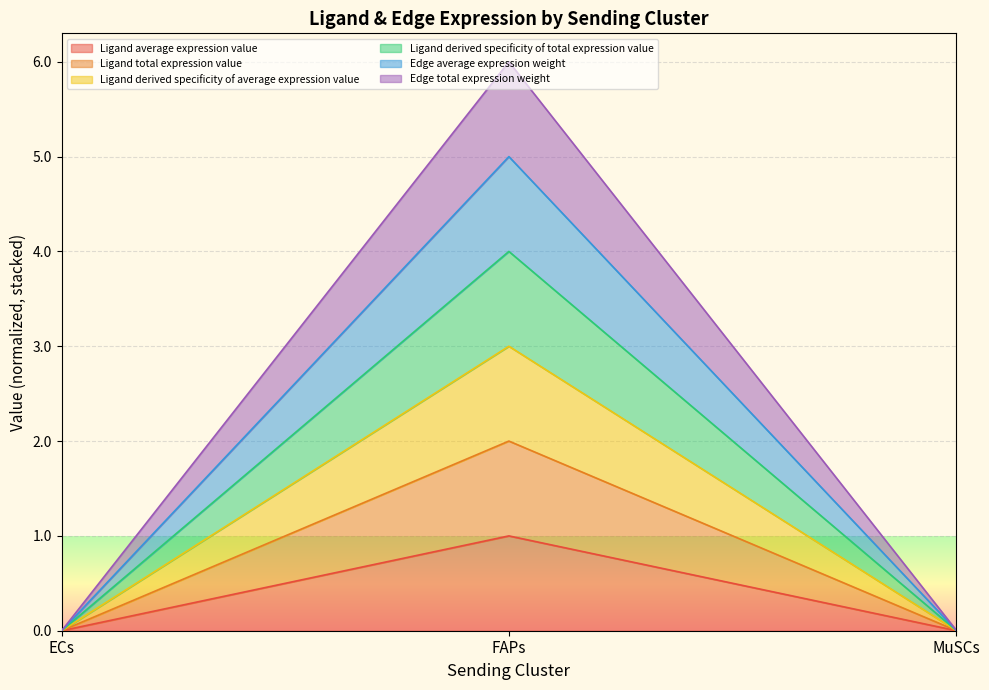

Reading right to left, extract all data points from this chart.

Ligand average expression value: MuSCs=0.0	FAPs=1.0	ECs=0.0
Ligand total expression value: MuSCs=0.0	FAPs=2.0	ECs=0.0
Ligand derived specificity of average expression value: MuSCs=0.0	FAPs=3.0	ECs=0.0
Ligand derived specificity of total expression value: MuSCs=0.0	FAPs=4.0	ECs=0.0
Edge average expression weight: MuSCs=0.0	FAPs=5.0	ECs=0.0
Edge total expression weight: MuSCs=0.0	FAPs=6.0	ECs=0.0